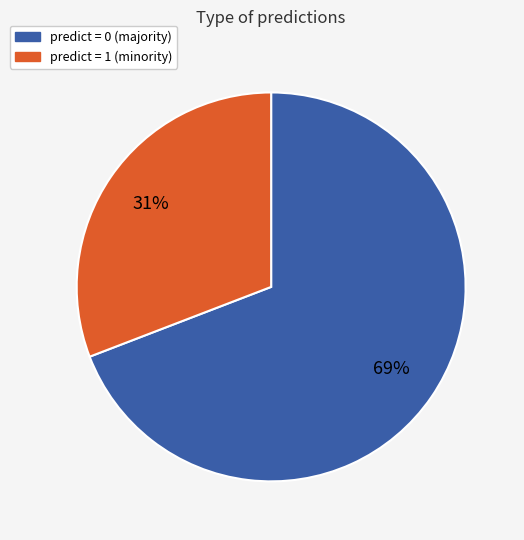

How many segments does this pie chart have?

2